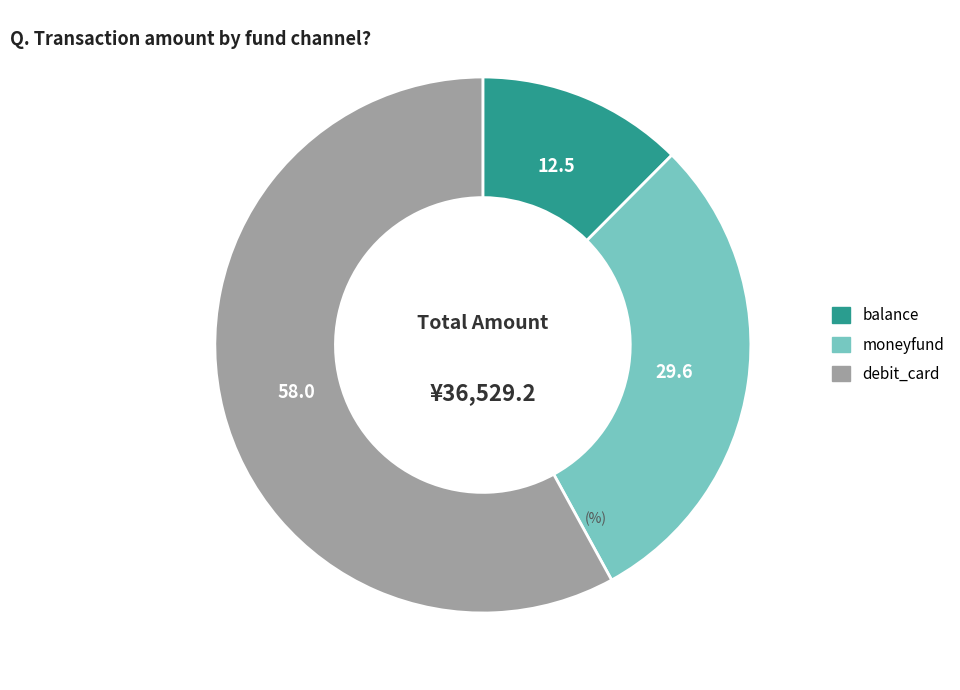

Rank the categories by value from lowest to highest.

balance, moneyfund, debit_card